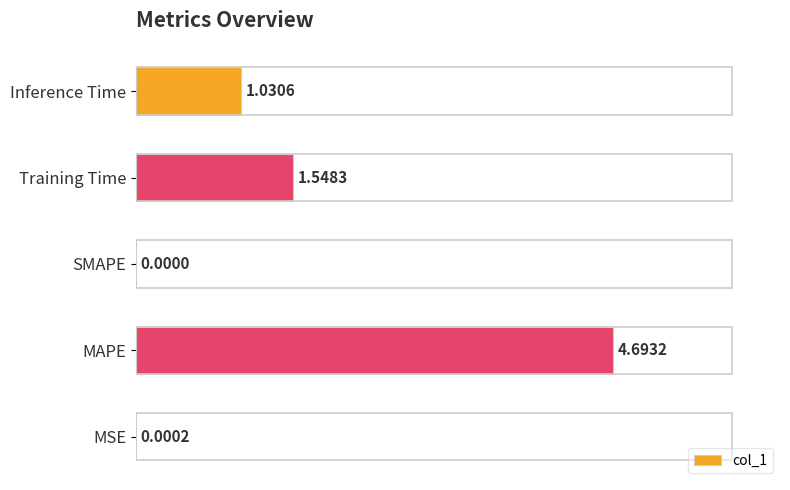

Count the number of categories in the chart.

5